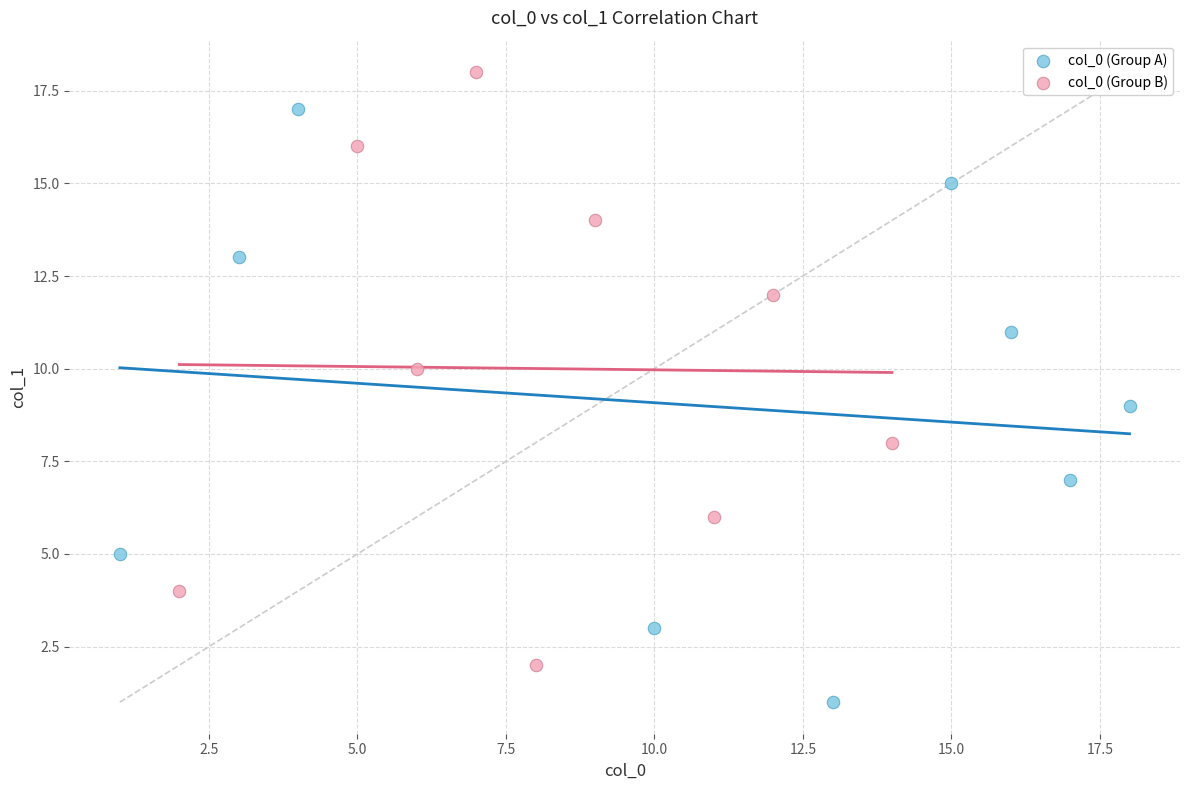

Which series contains the highest Y value?

col_0 (Group B)